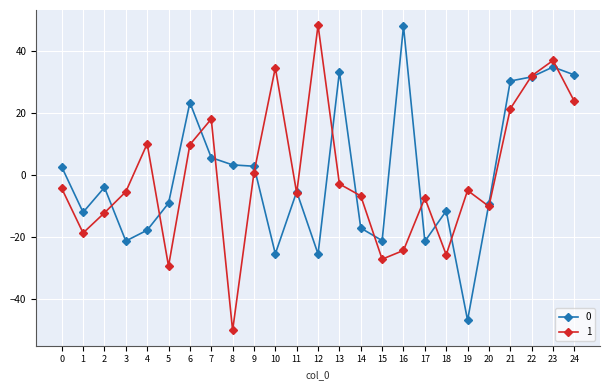

Which series has the widest spread of values?

1